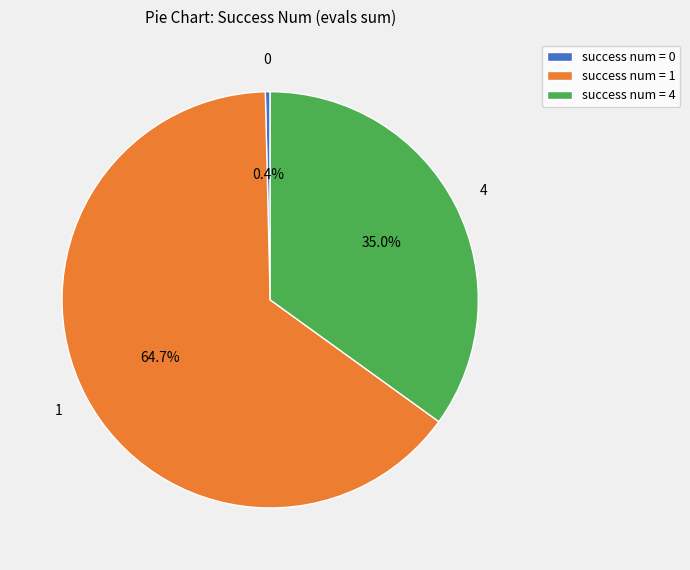

To the nearest percent, what is the average slice percentage?

33%